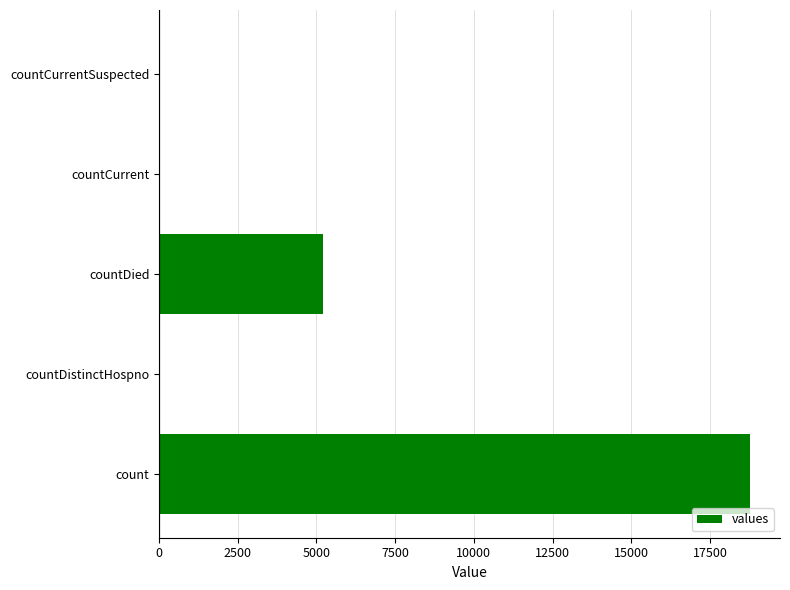

What is the ratio of the value at count to the value at countDied?

3.6